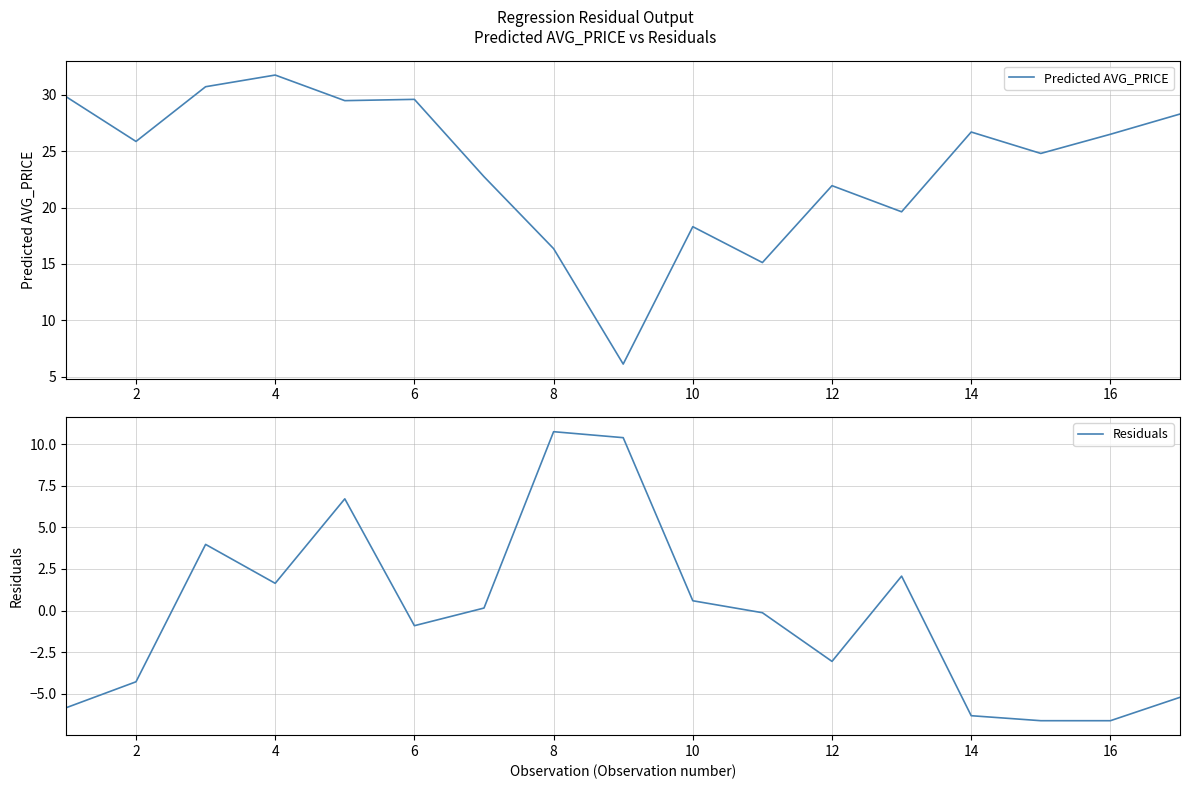

True or false: Predicted AVG_PRICE has a value of 11.1 at 6.

False